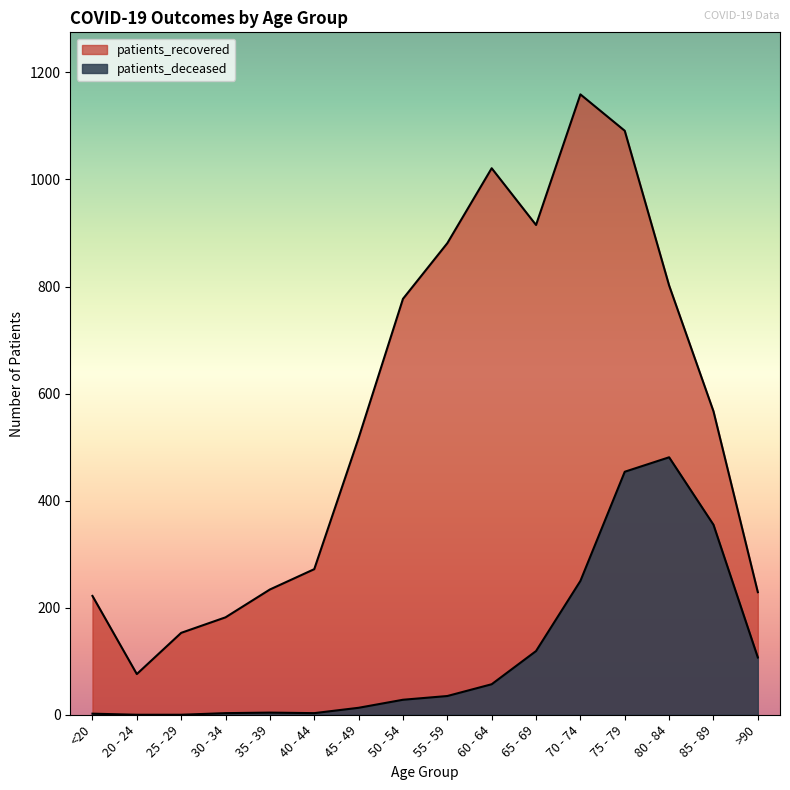

What value does the patients_deceased series have at 65 - 69?

119